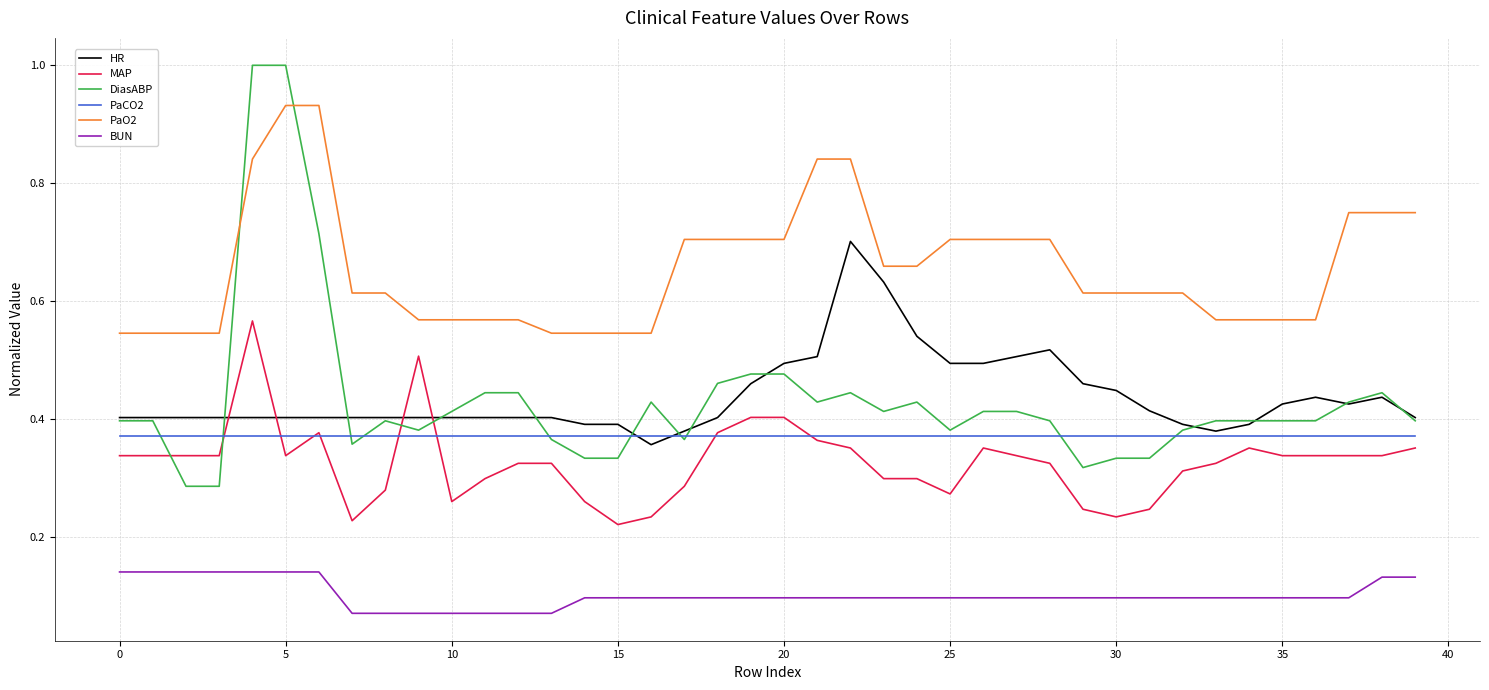

Which series has the largest total across all categories?

PaO2